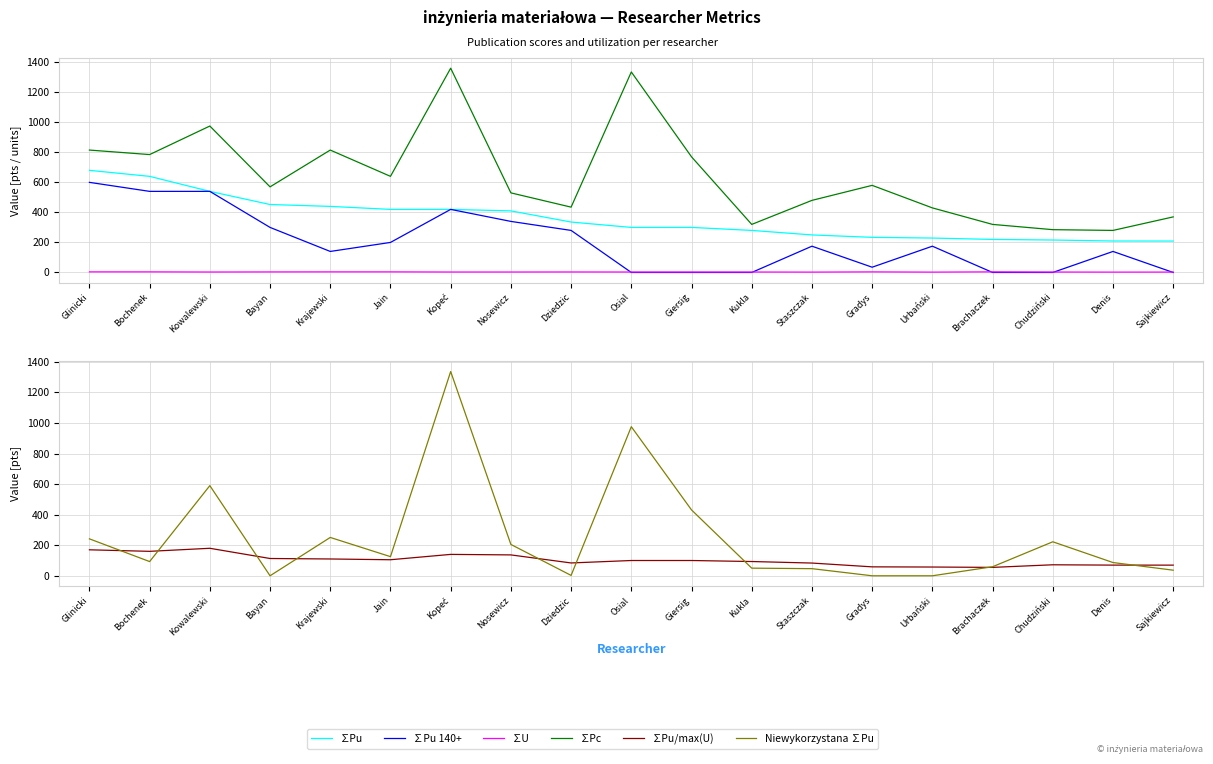

Is it true that ∑Pu/max(U) equals 160.0 at Bochenek?

True